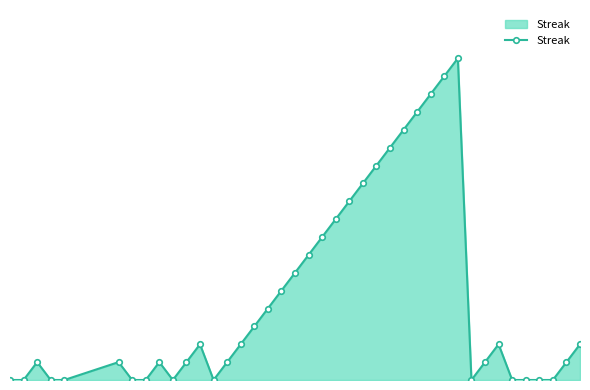

How many points are higher than both their immediate neighbors (excluding endpoints)?

6